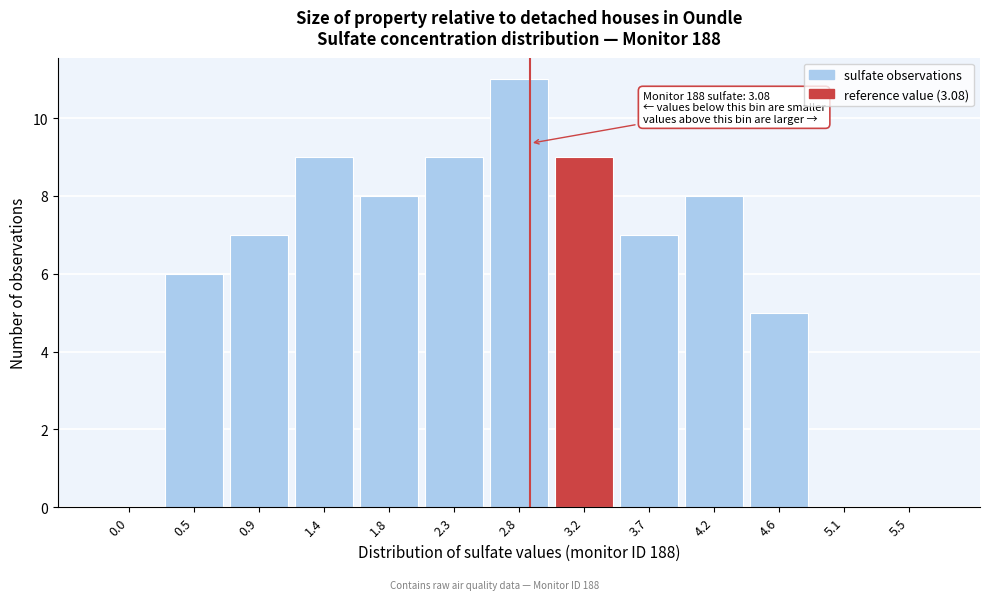

Reading right to left, extract all data points from this chart.

5.5=0	5.1=0	4.6=5	4.2=8	3.7=7	3.2=9	2.8=11	2.3=9	1.8=8	1.4=9	0.9=7	0.5=6	0.0=0